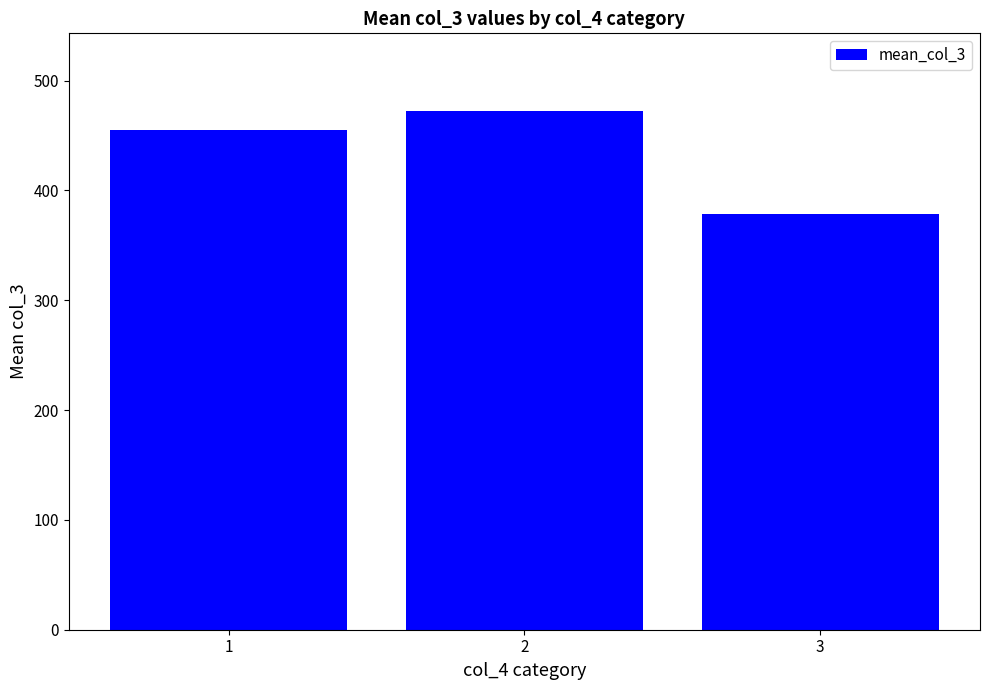

Reading left to right, transcribe all the data shown in this chart.

455.1	472.2	378.1